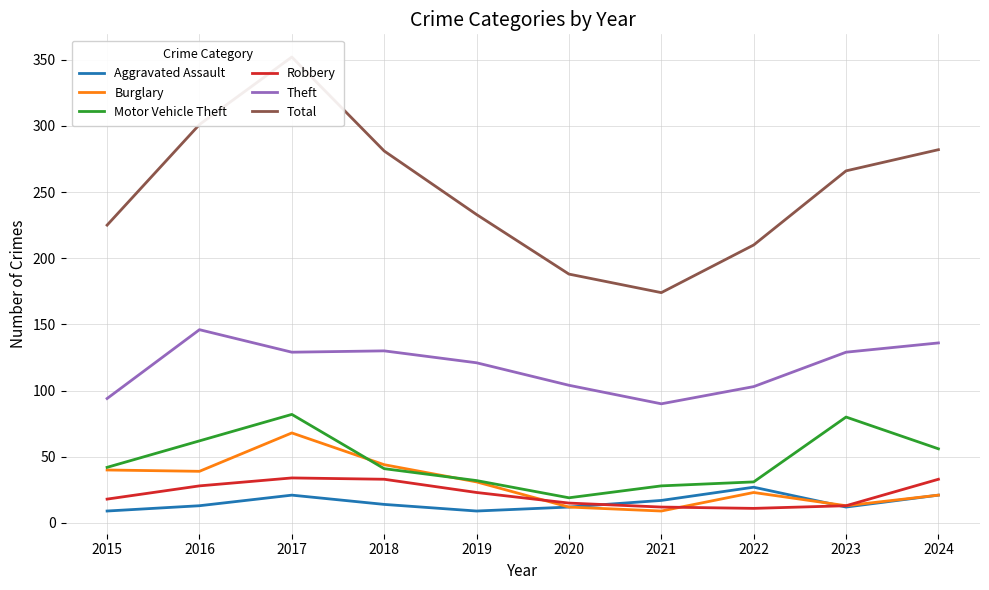

At how many categories does at least one series exceed 332?

1